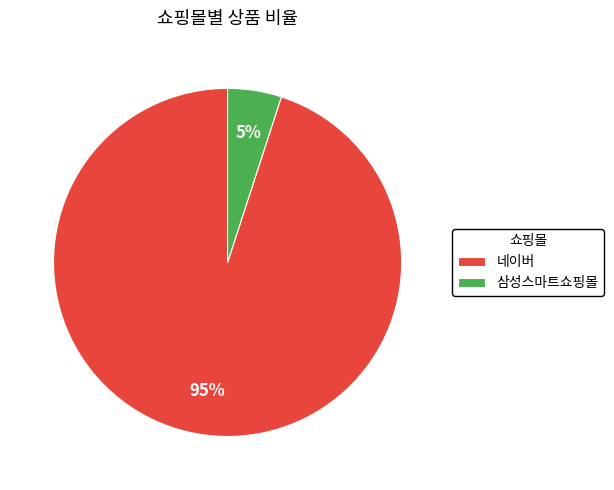

Which category accounts for the majority?

네이버